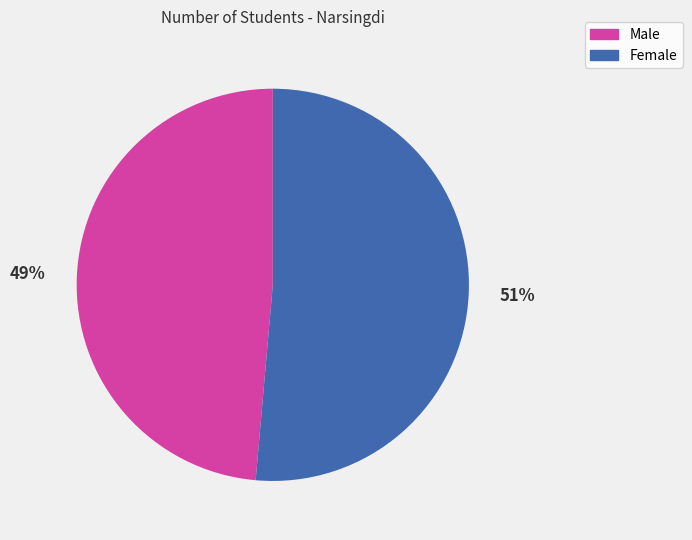

Does any single category account for the majority?

Yes